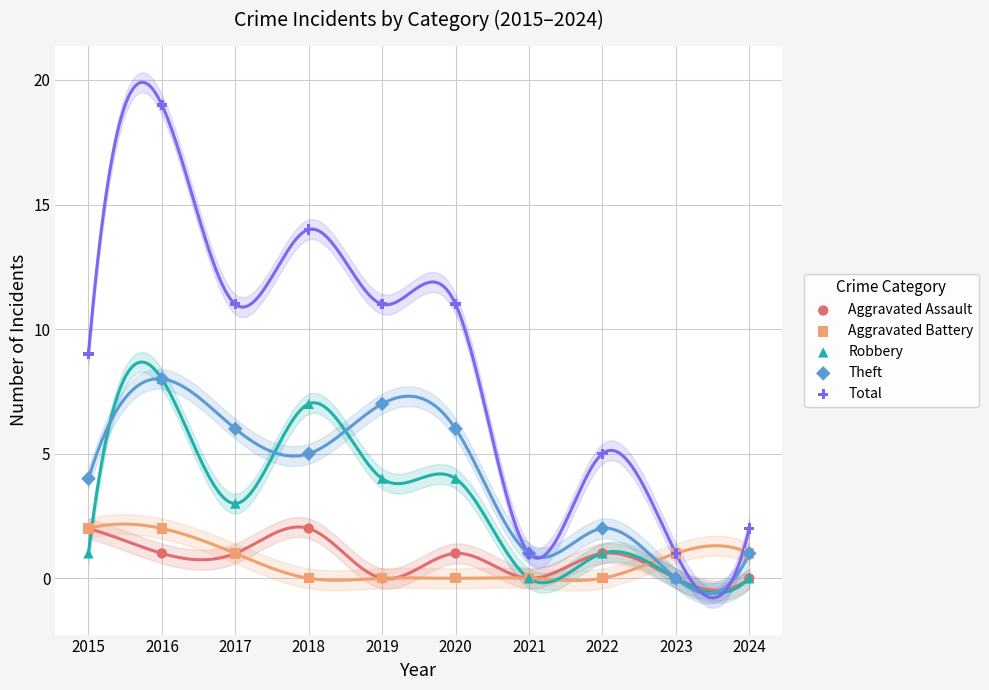

Which series contains the lowest Y value?

Aggravated Assault